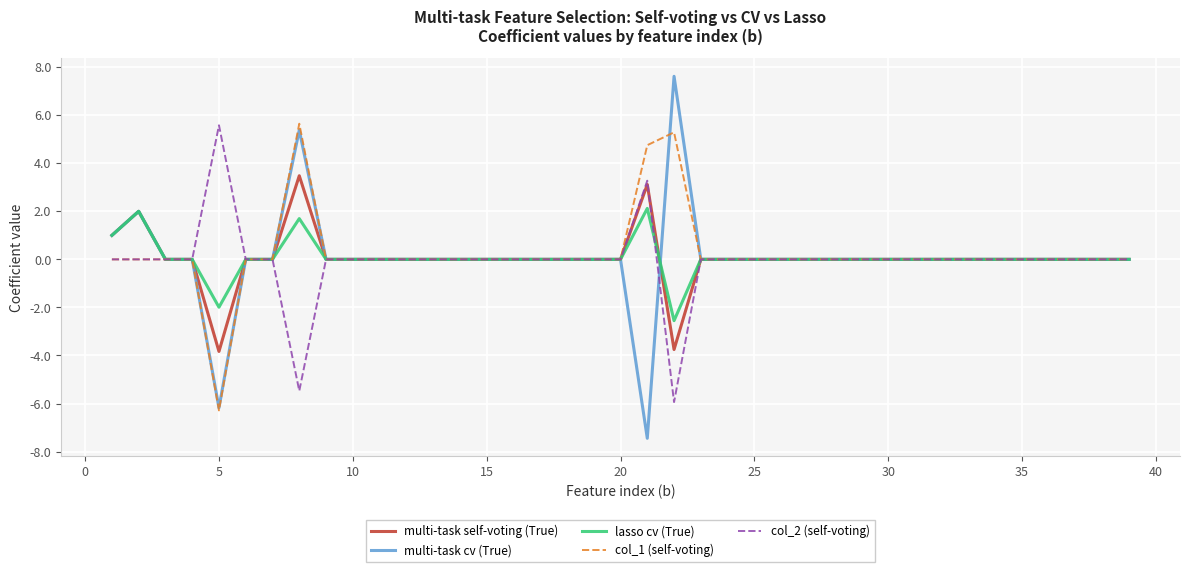

Which series has the widest spread of values?

multi-task cv (True)